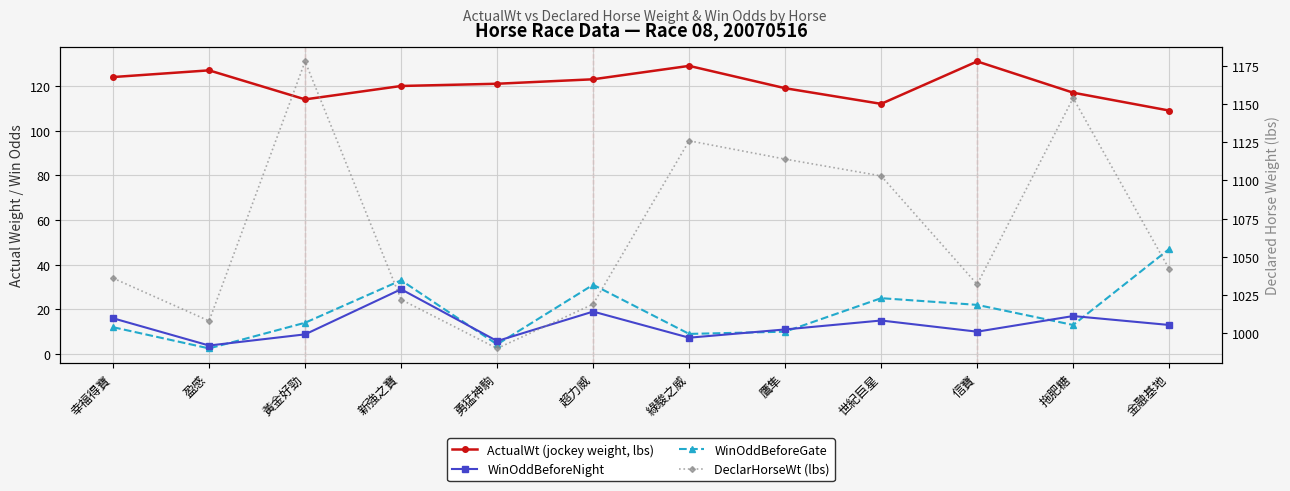

True or false: WinOddBeforeNight has more than 2 points higher than both neighbors.

True